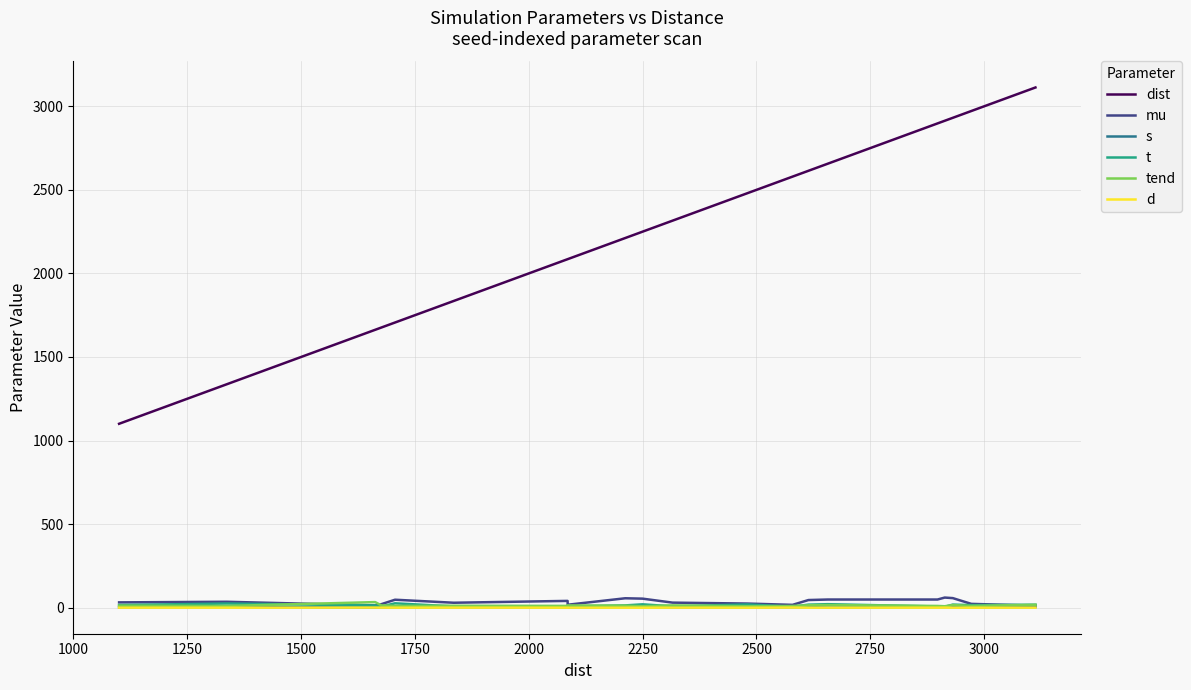

True or false: dist and tend cross at least once.

False